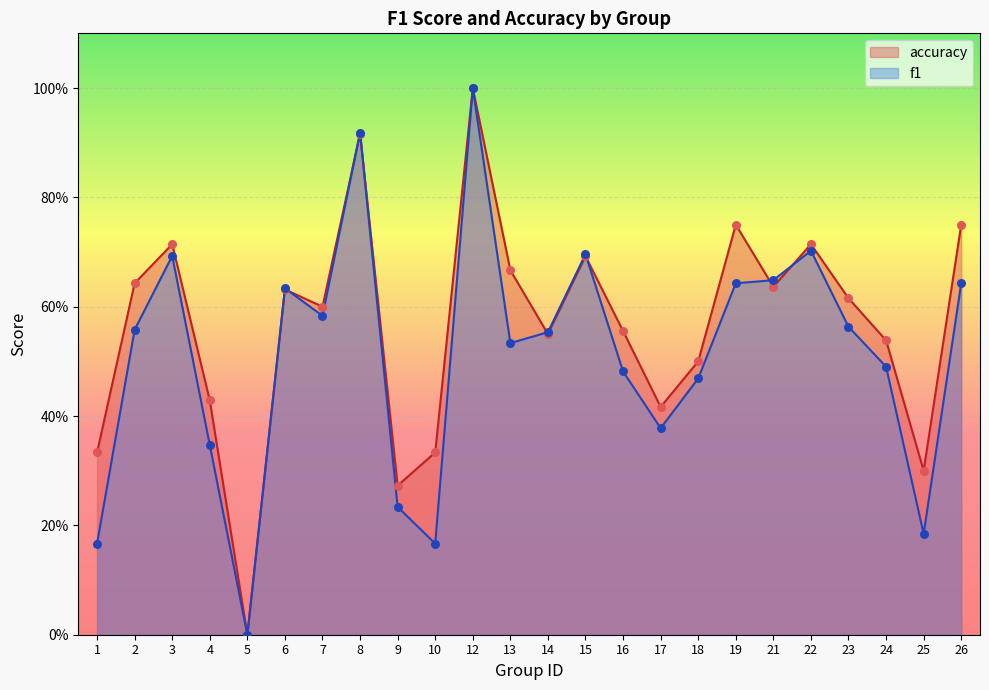

At which category is the sum across all series the highest?

12